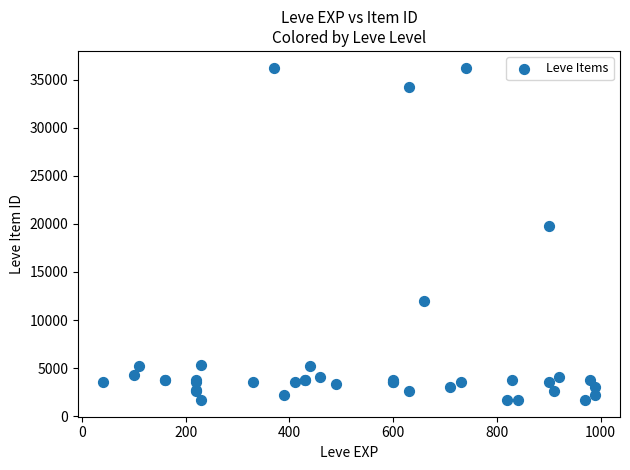

What Y value in the scatter plot is closest to 18967?

19744